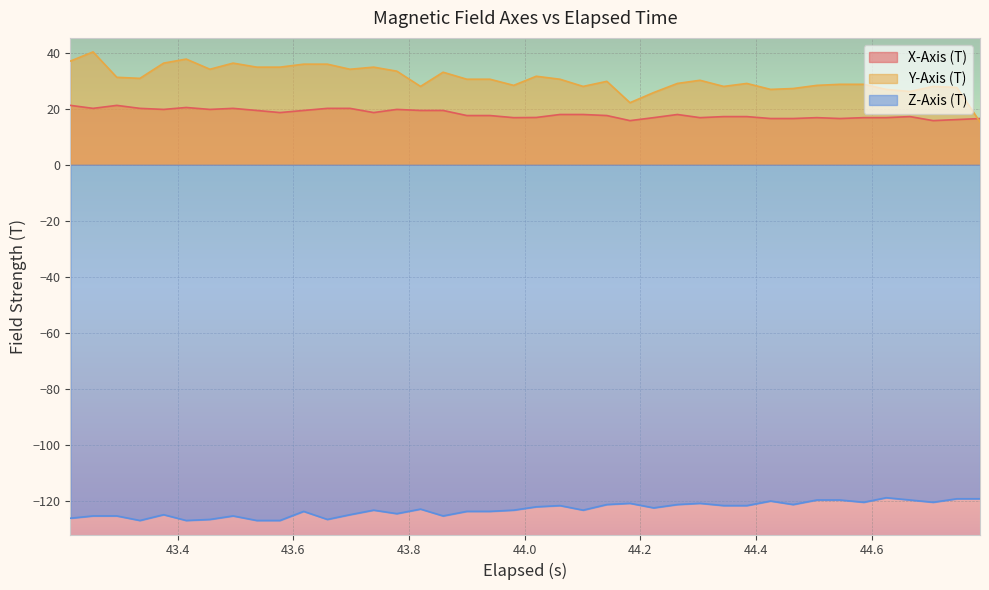

Which series has the largest range (max minus min)?

Y-Axis (T)